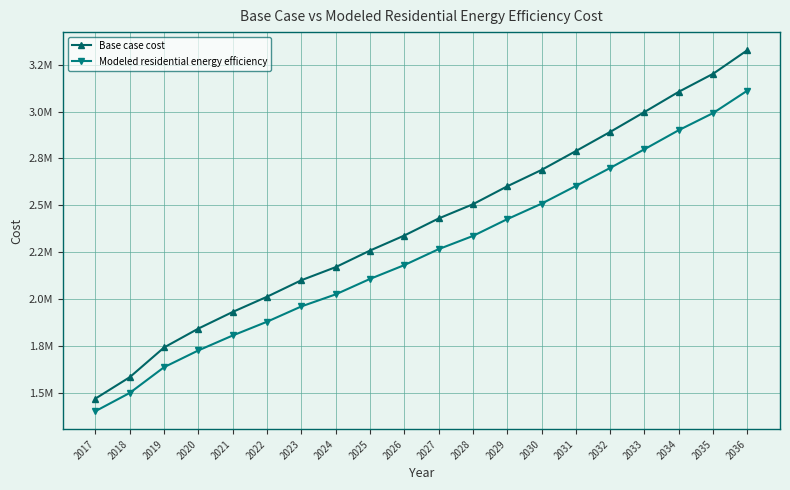

Reading left to right, list all the values displayed in this chart.

Base case cost: 1471389.1	1585385.7	1743533.6	1844228.1	1932764.1	2013700.9	2101597.4	2171287.0	2259539.9	2339669.9	2430458.3	2506269.7	2601734.7	2689016.0	2789474.5	2891454.3	2997540.1	3105274.1	3201098.5	3326904.4
Modeled residential energy efficiency: 1404405.2	1501586.4	1638591.7	1727894.2	1807332.6	1880636.2	1962085.5	2026236.1	2108476.0	2182117.0	2267043.0	2337340.7	2426811.0	2509271.0	2603595.7	2699507.7	2799314.3	2900832.1	2991882.3	3111593.7